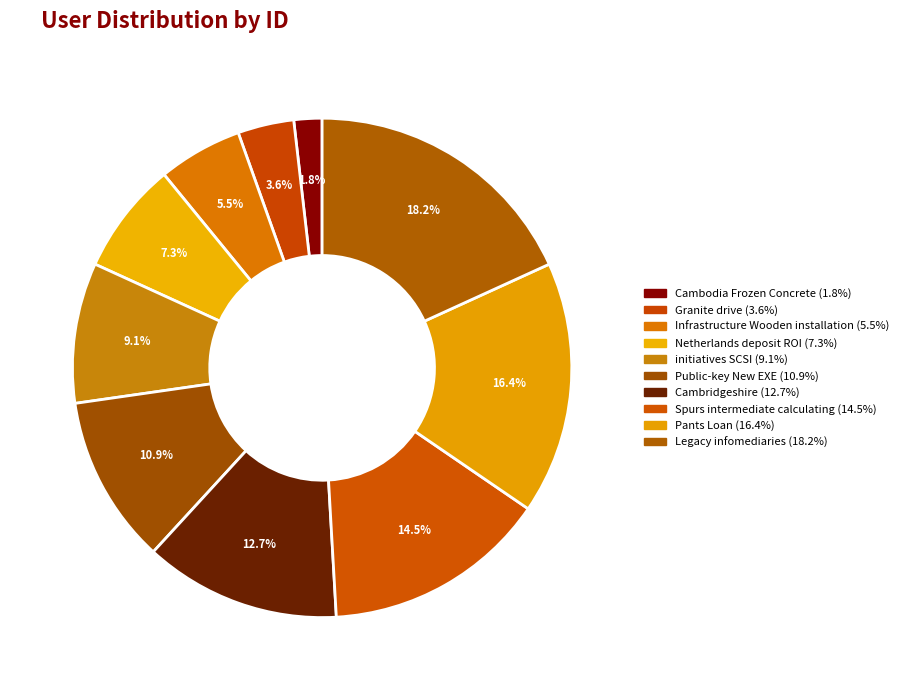

Between Netherlands deposit ROI and Cambridgeshire, which is larger?

Cambridgeshire